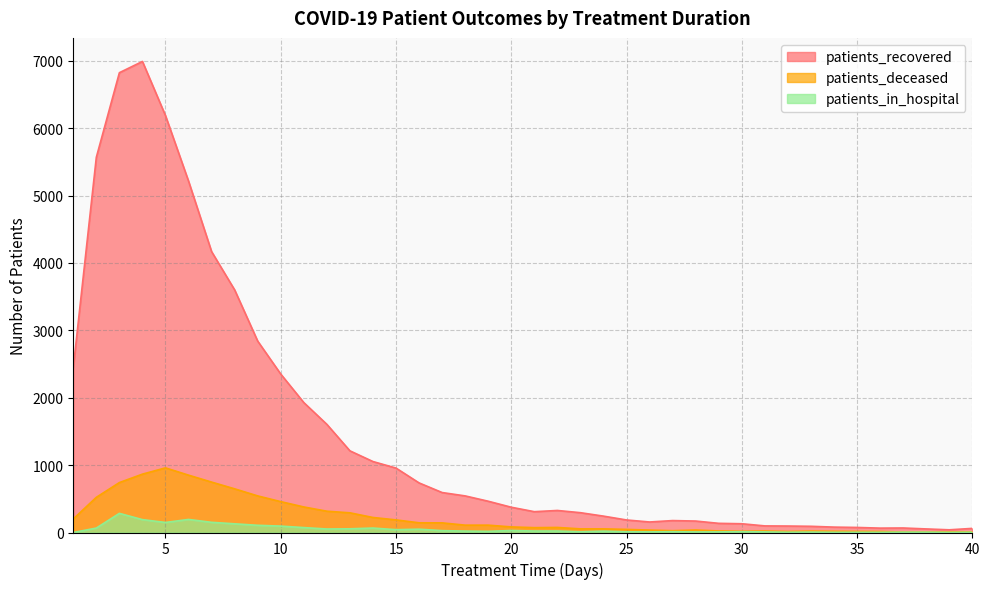

Between 9 and 17, which series saw the biggest shift?

patients_recovered